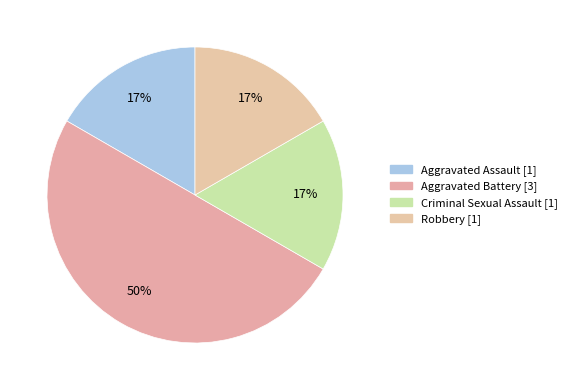

To the nearest percent, what portion does Aggravated Assault represent?

17%